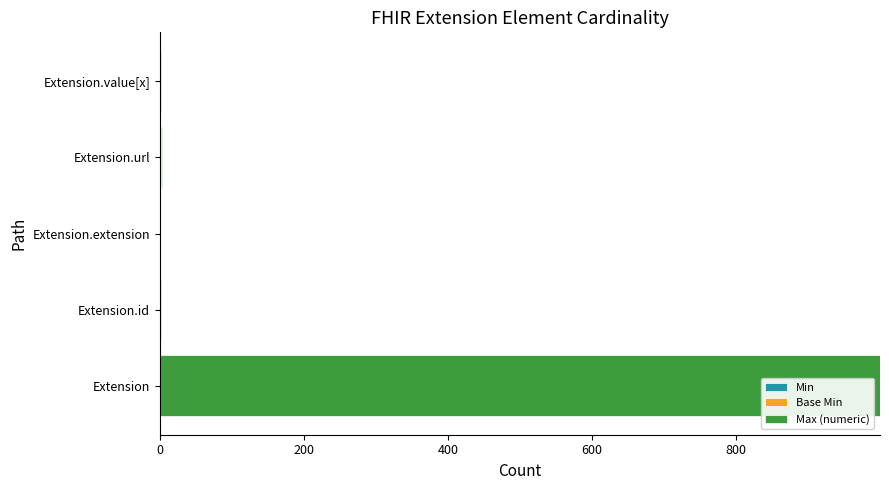

At which category is the sum across all series the highest?

Extension